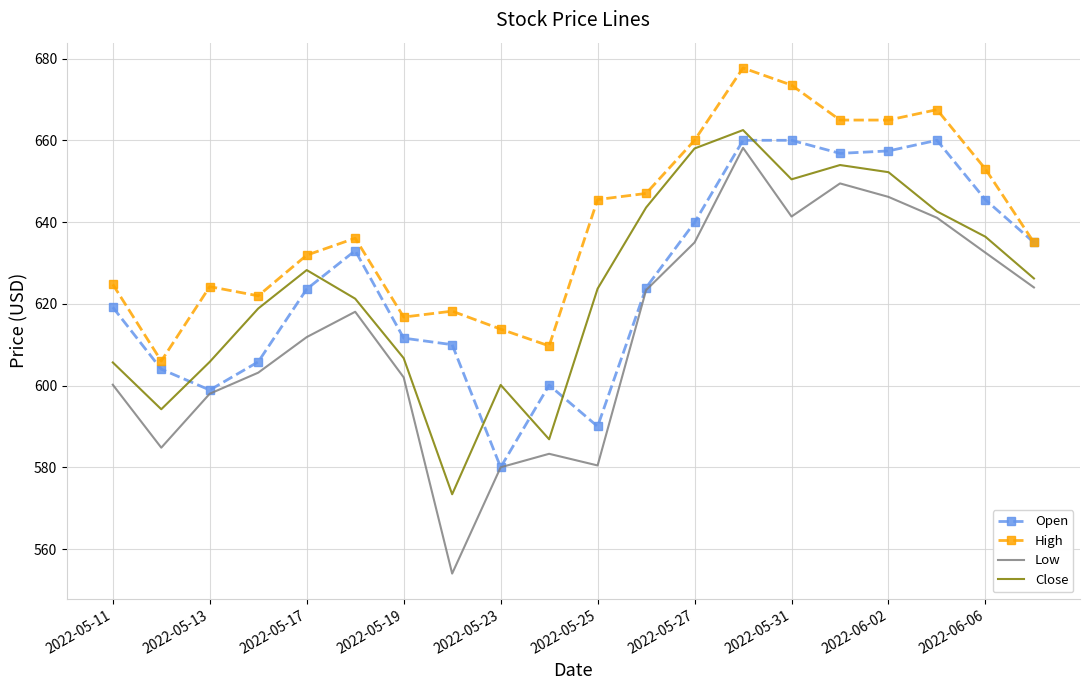

What is the smallest value displayed?

554.0